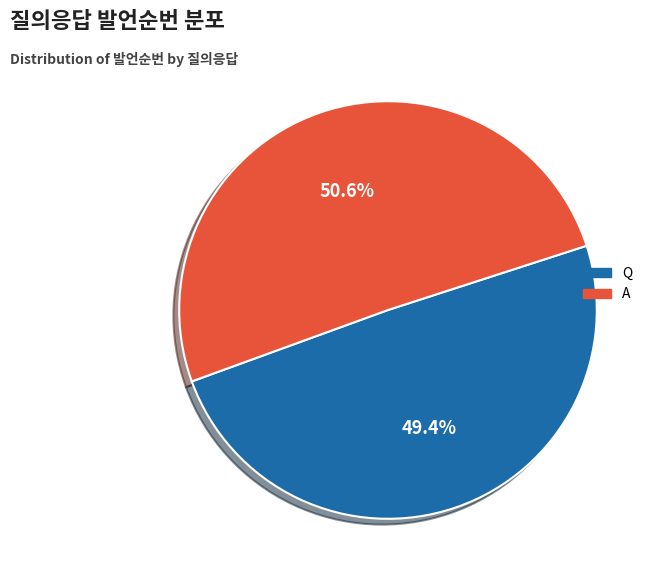

Which slice represents more than half of the pie?

A